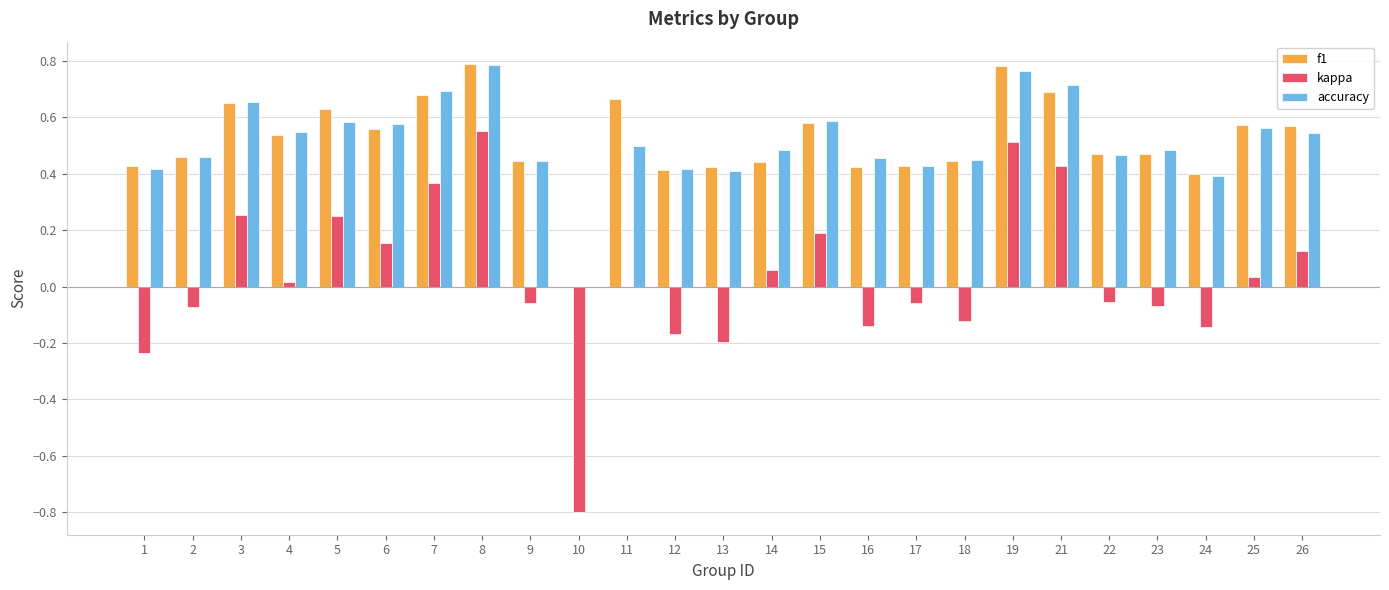

The accuracy series shows 0.3 at 12. True or false?

False